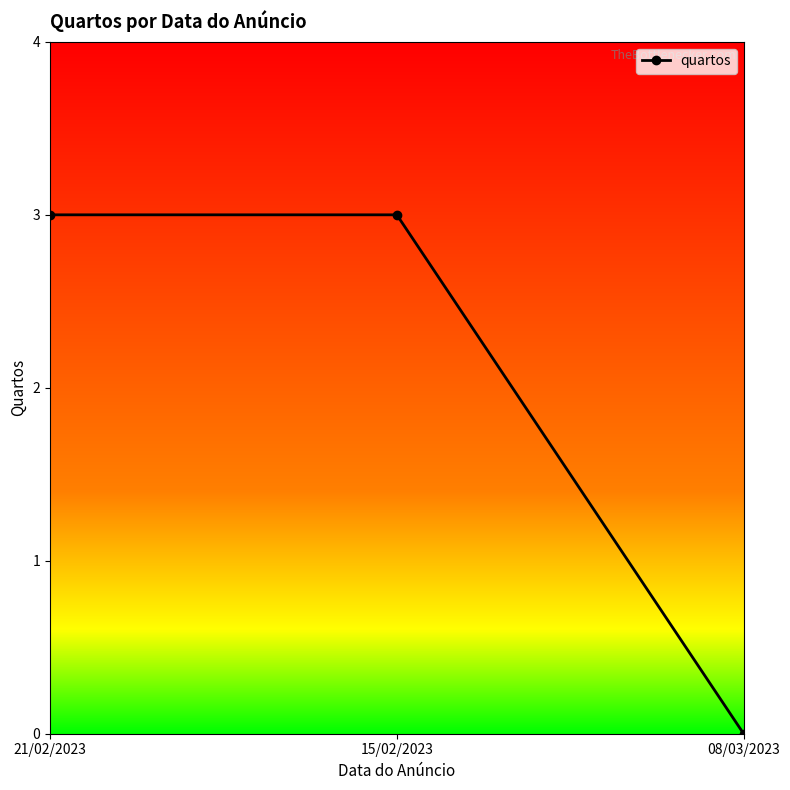

Is it true that the value at 21/02/2023 is 4?

False